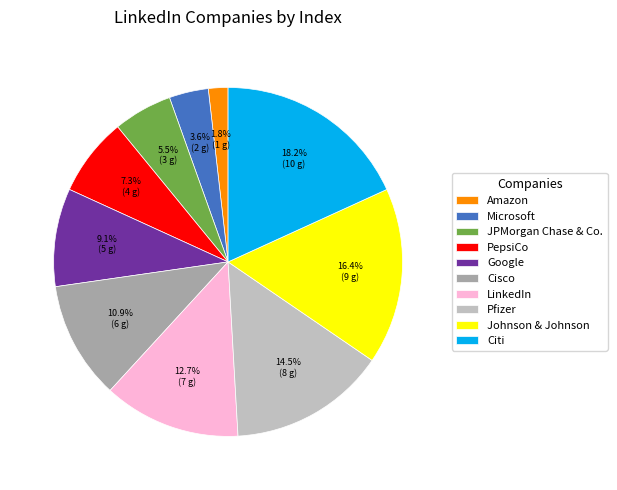

How many slices are in this pie chart?

10